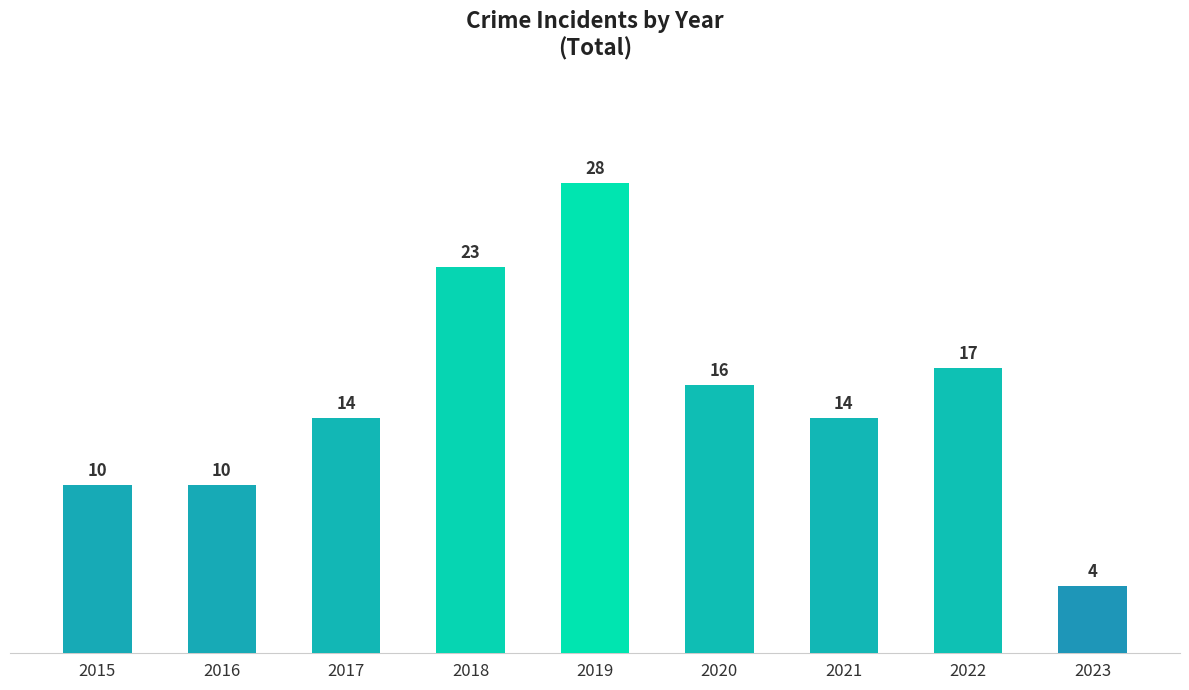

The value at 2022 is 17. True or false?

True